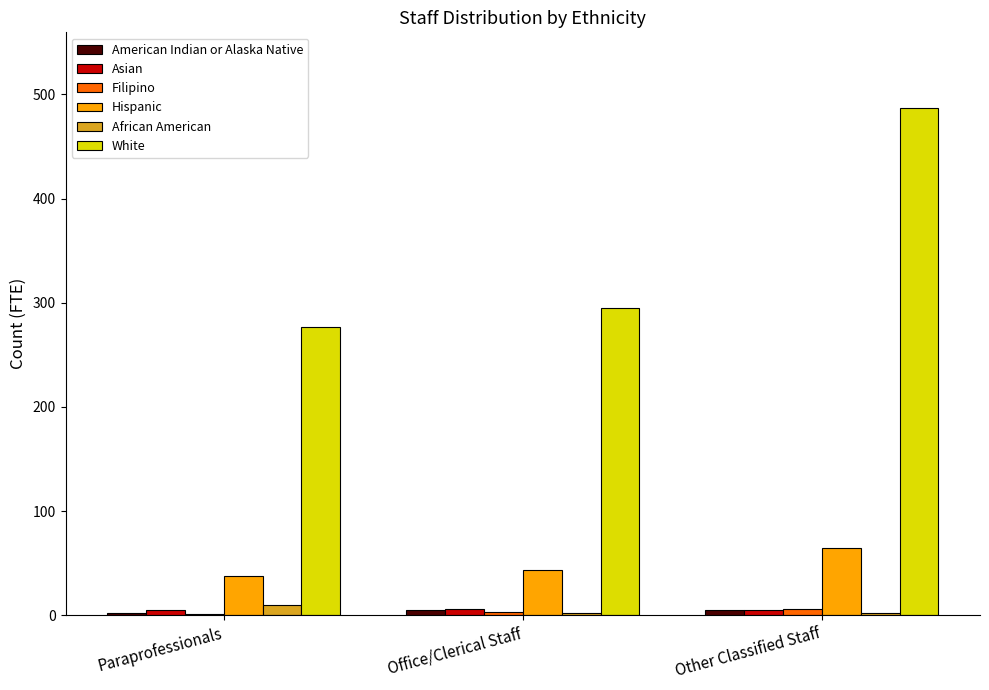

What is the sum of all Asian values?

16.5